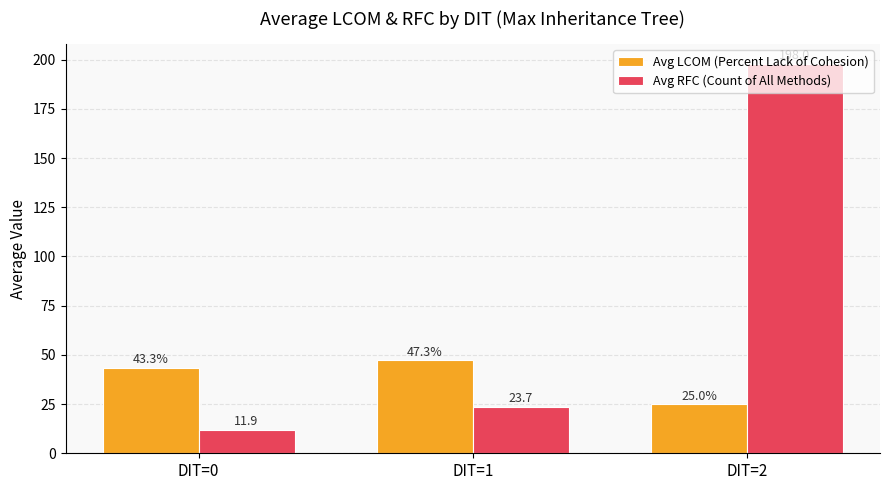

Is it true that Avg RFC (Count of All Methods) equals 321.6 at DIT=2?

False